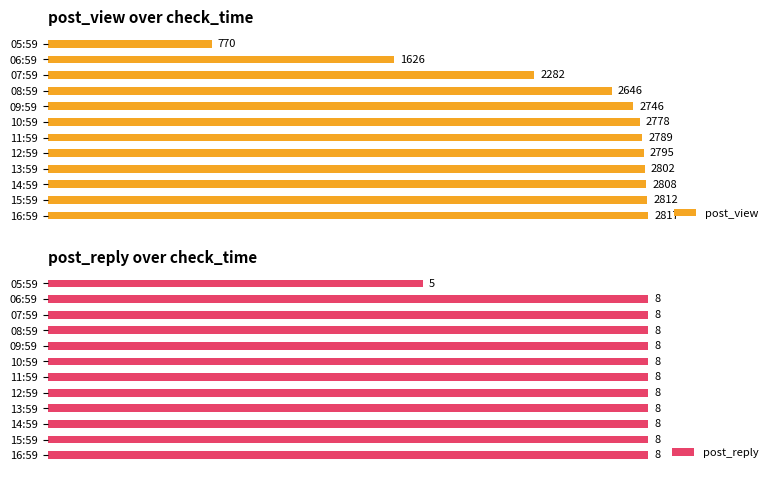

True or false: post_view has a value of 4194 at 13:59.

False